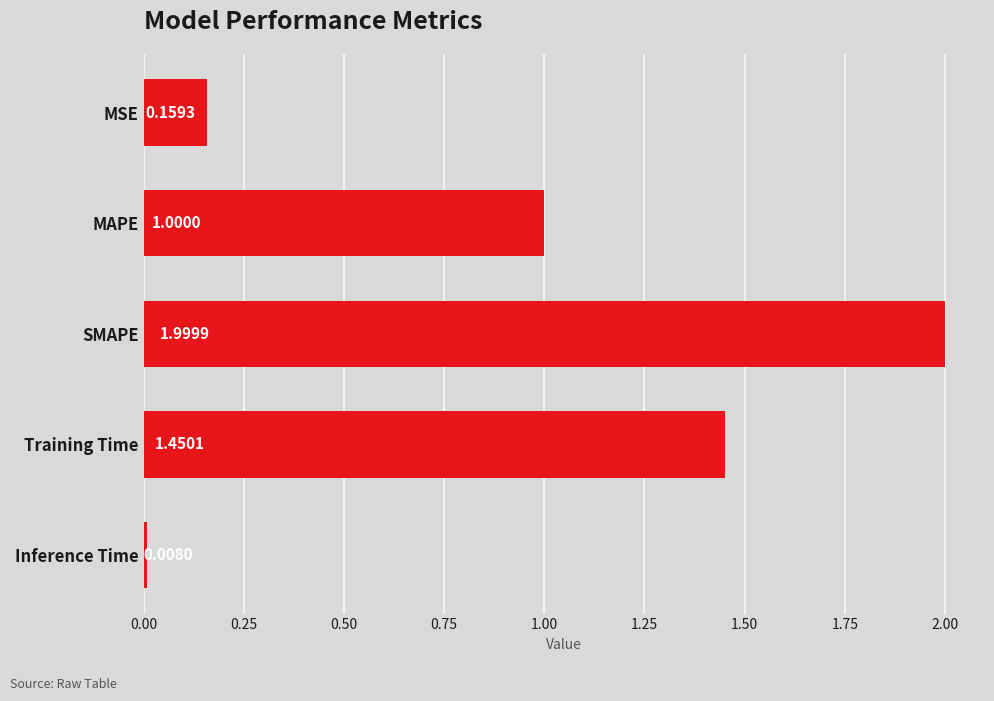

List the labels in order of value, smallest first.

Inference Time, MSE, MAPE, Training Time, SMAPE